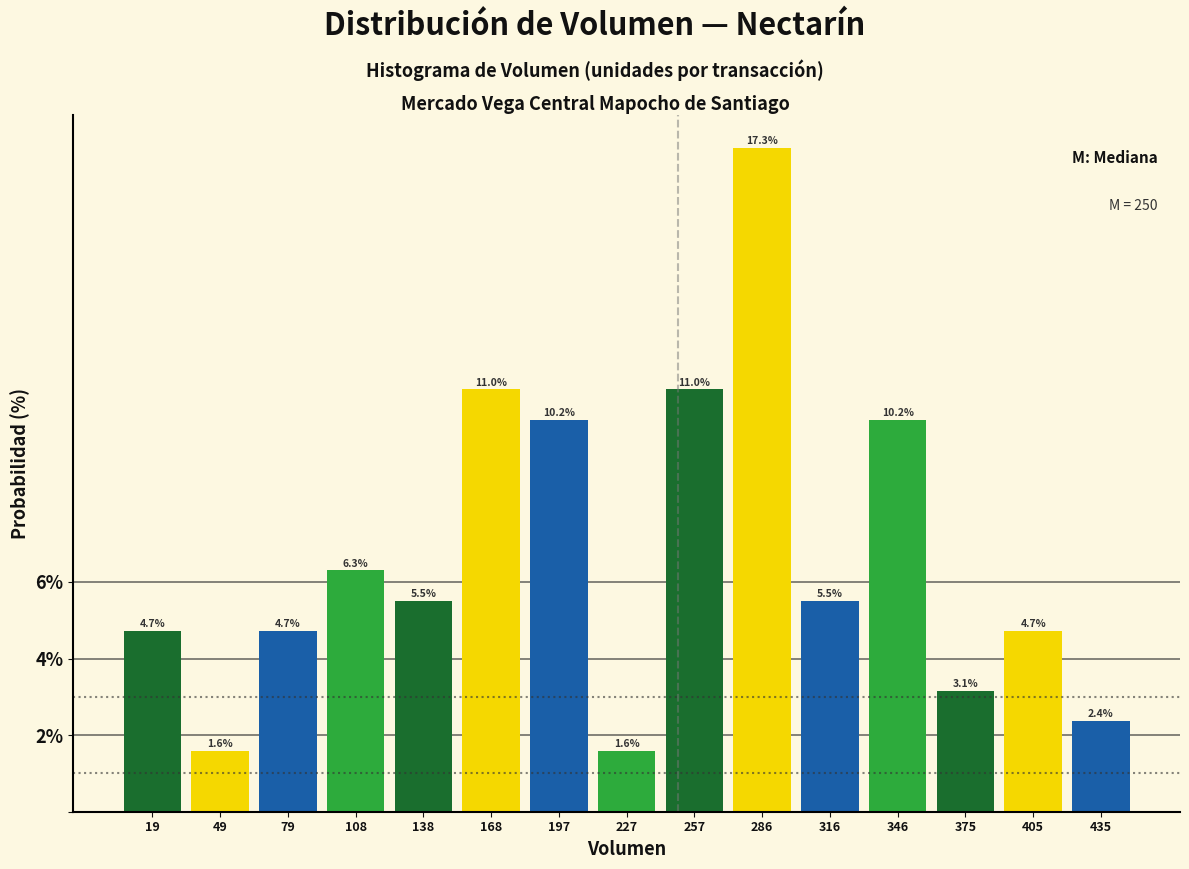

Reading left to right, list every bar in this chart as the range it spans on the x-axis followed by its height. The bar edges are not printed on the chart, so give them approximately, as read against the axis.

5 to 35: 4.7
35 to 65: 1.6
65 to 95: 4.7
95 to 125: 6.3
125 to 155: 5.5
155 to 185: 11.0
185 to 215: 10.2
215 to 240: 1.6
240 to 270: 11.0
270 to 300: 17.3
300 to 330: 5.5
330 to 360: 10.2
360 to 390: 3.1
390 to 420: 4.7
420 to 450: 2.4